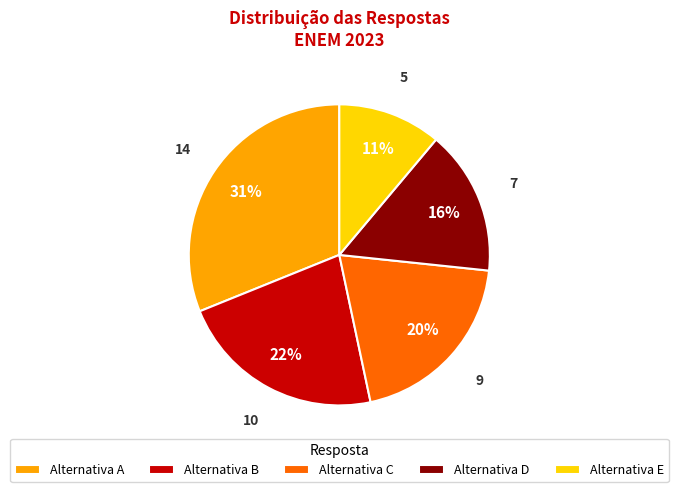

True or false: Alternativa C accounts for 14% of the total.

False